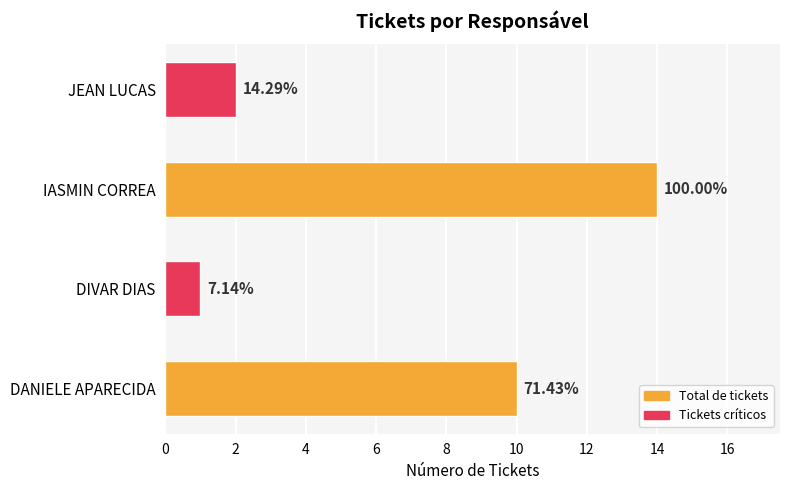

How many bars are there in total?

4